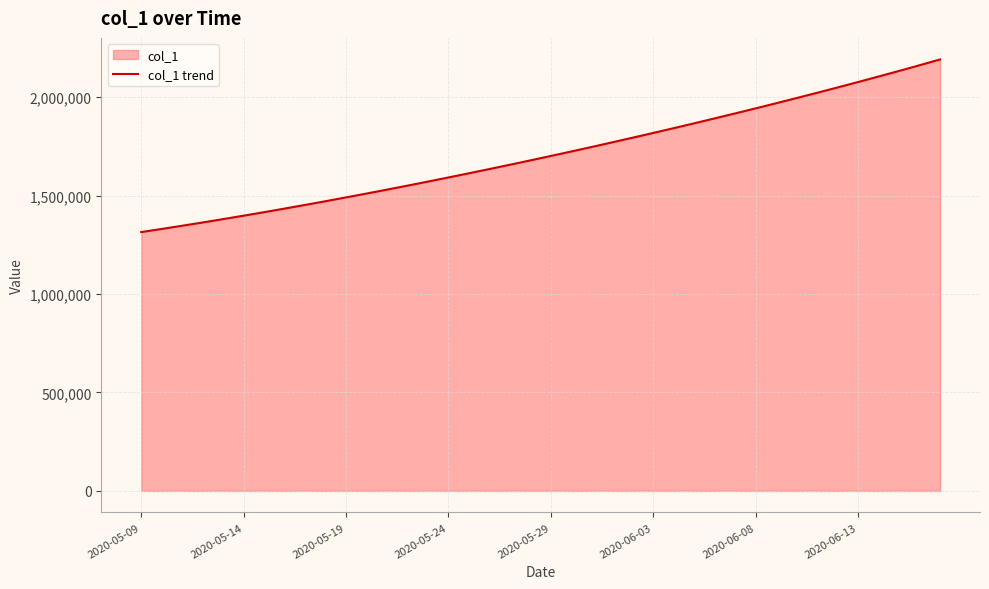

What is the smallest value displayed?

1315099.0